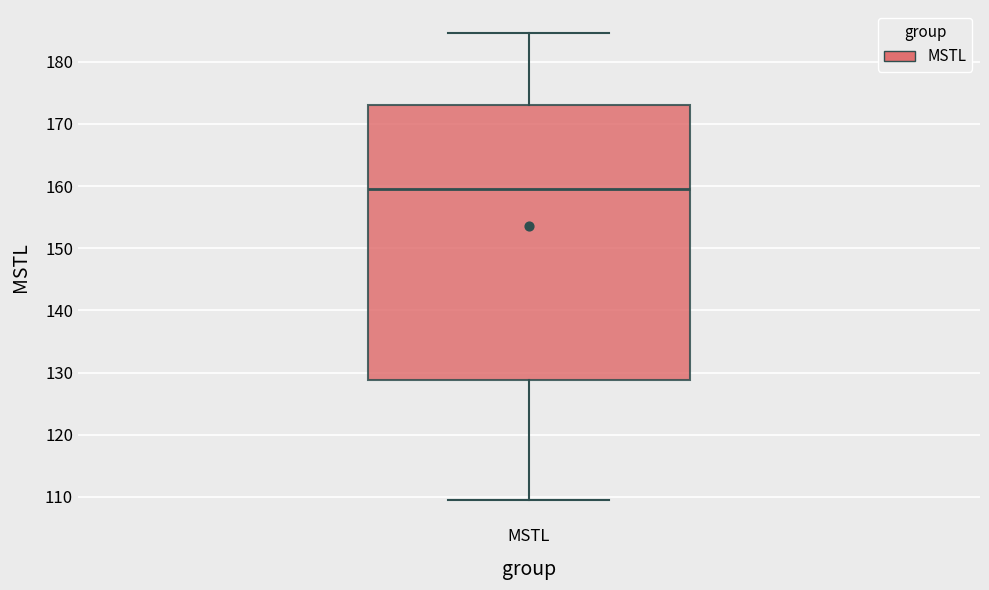

Read this box plot against the y-axis: the position of the median line, the range covered by the box, and the ends of both whiskers. The values are not printed on the chart, so give them approximately, as read against the axis.

median 159, box 129 to 173, whiskers 110 to 185